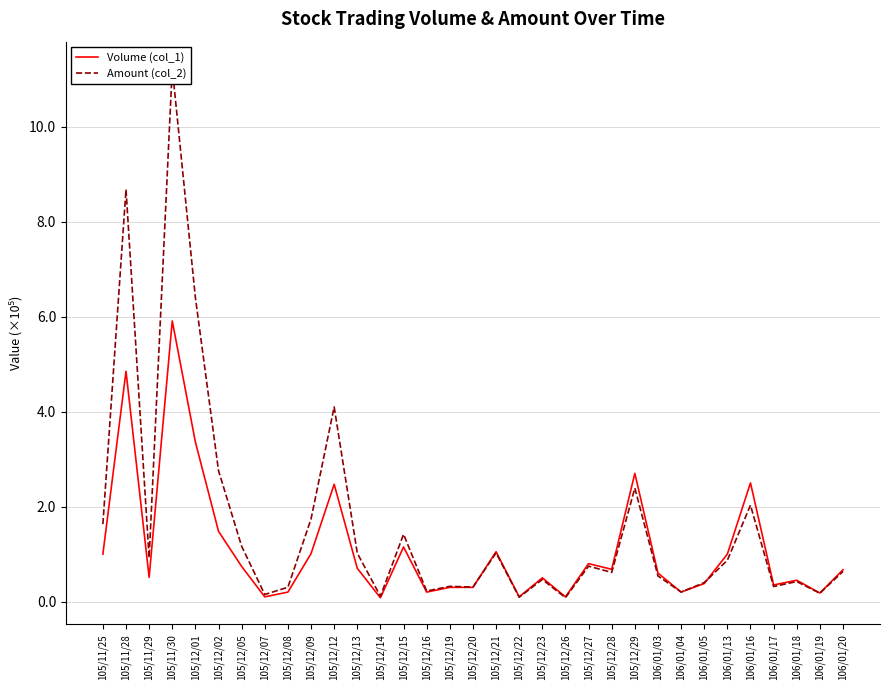

How many values in the Volume (col_1) series are below 67000?

16